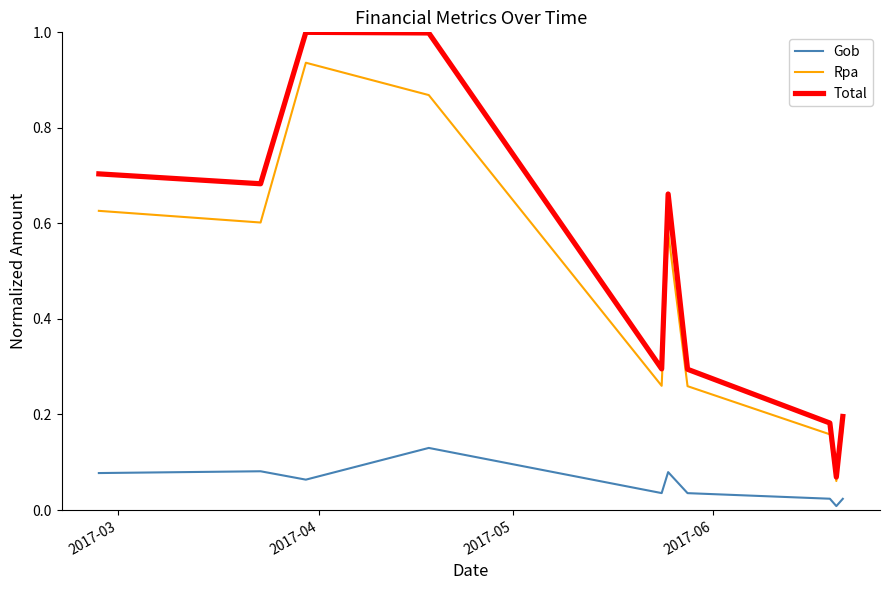

Which series has the largest total across all categories?

Total